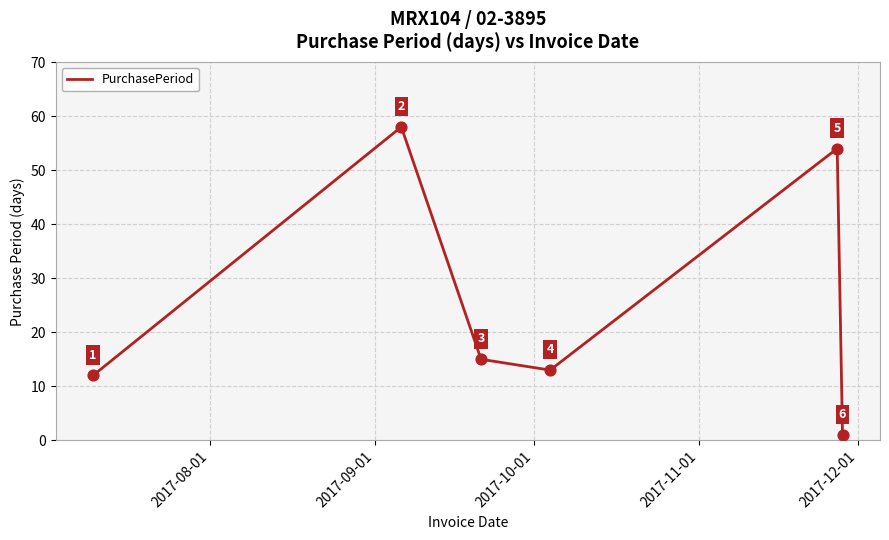

What is the sum of all values?

153